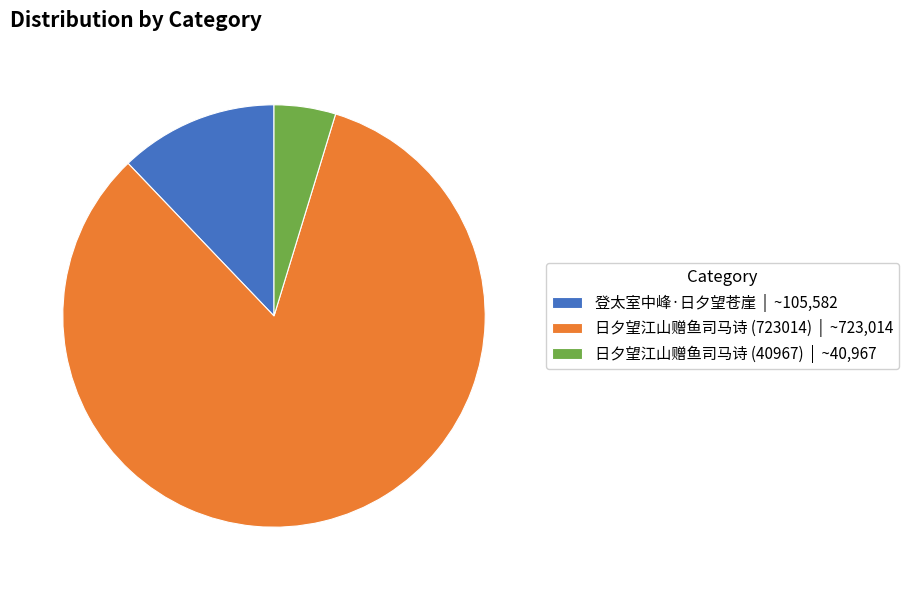

How many segments does this pie chart have?

3